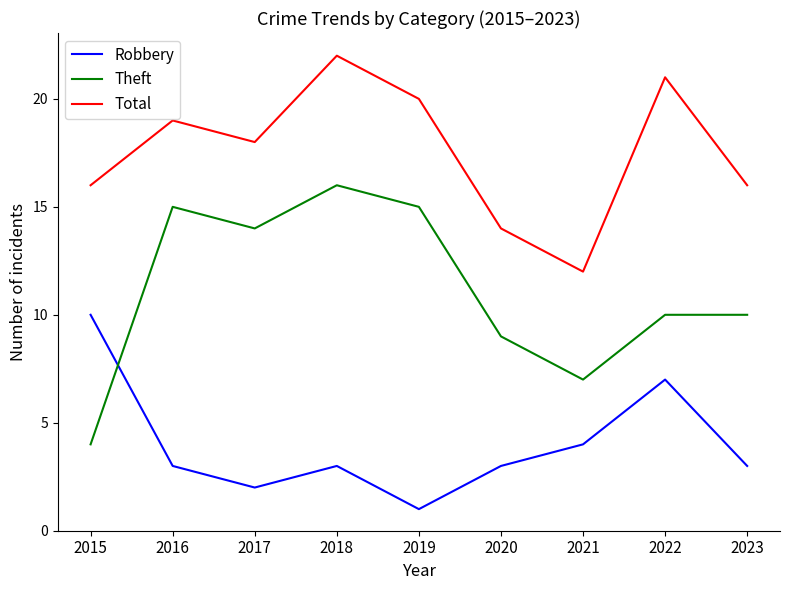

At which category is the sum across all series the highest?

2018